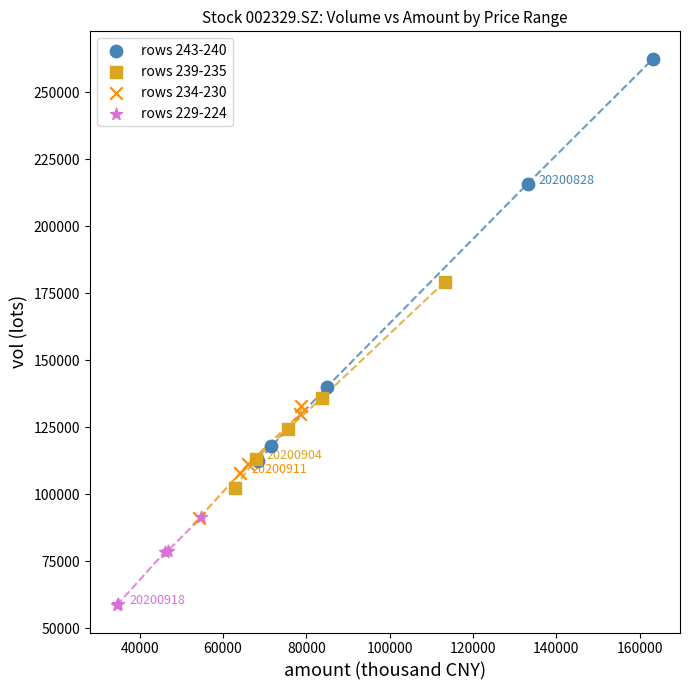

Which series reaches the maximum Y coordinate?

rows 243-240